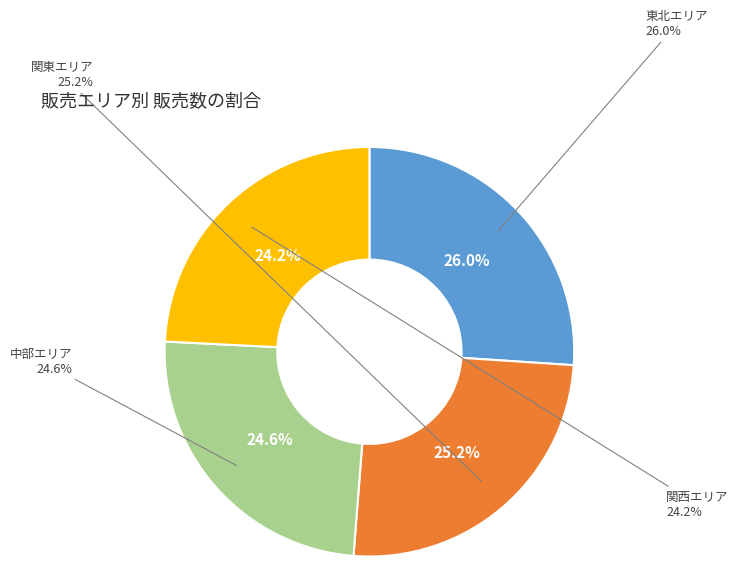

To the nearest percent, what portion does 東北エリア represent?

26%